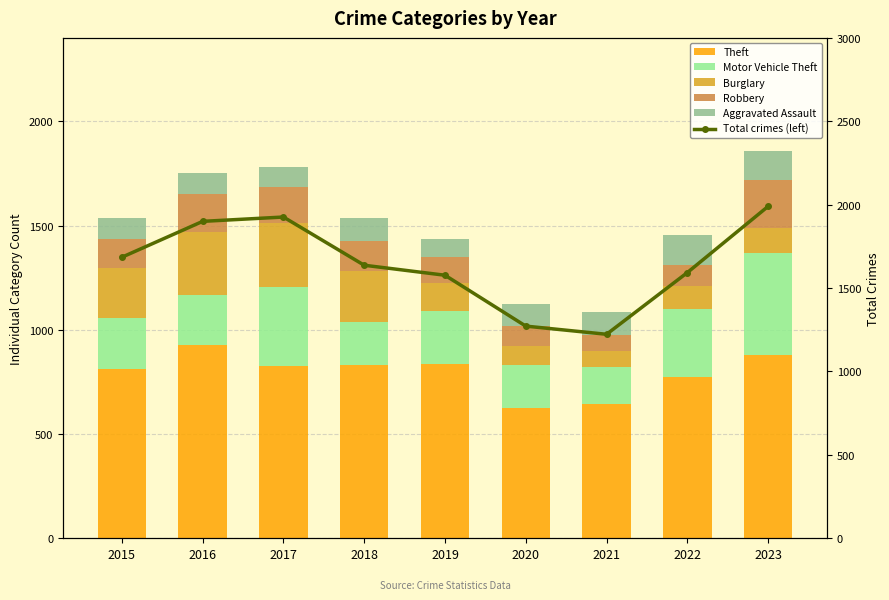

Which series has the largest total across all categories?

Total crimes (left)